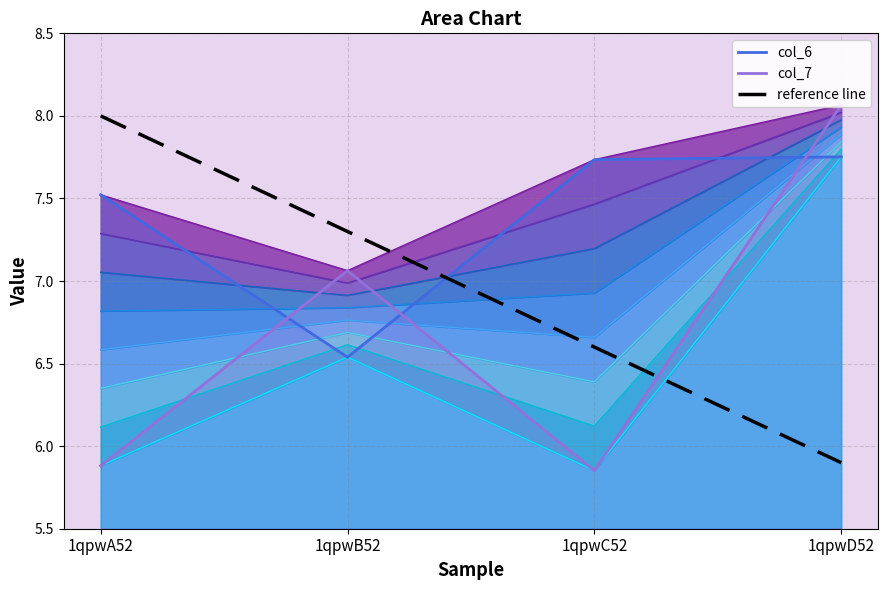

The value of col_7 at 1qpwB52 is 2.1. True or false?

False